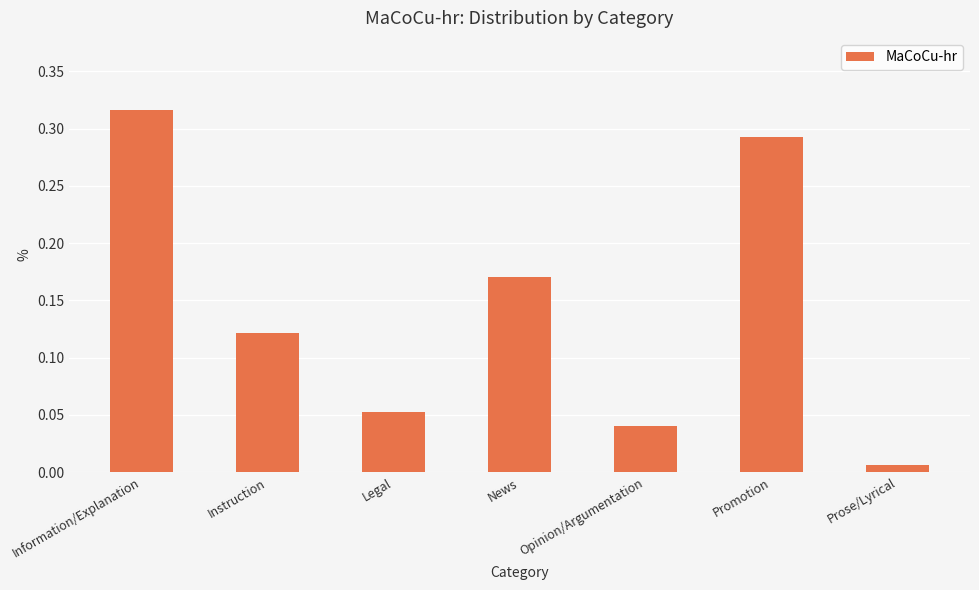

What is the sum of all values?

1.0